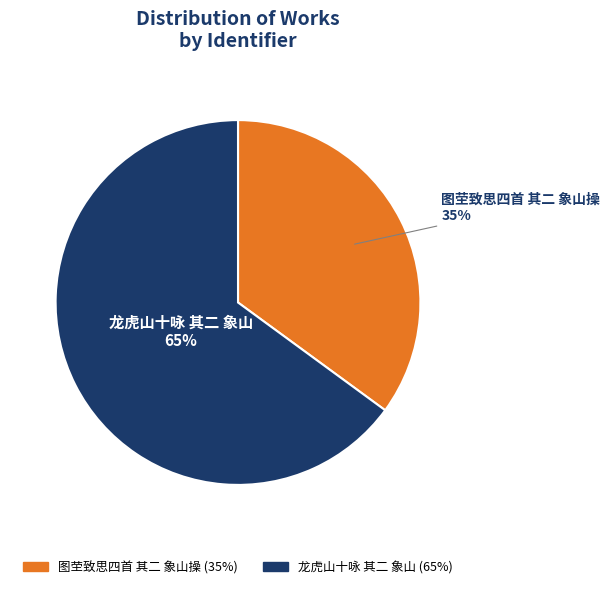

Is 图茔致思四首 其二 象山操 the majority of the pie?

No